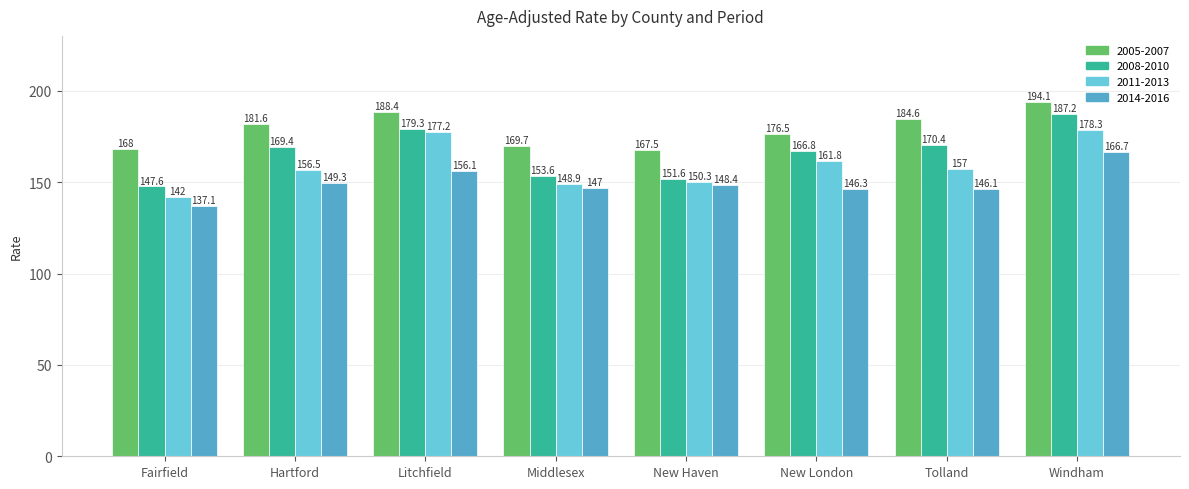

What are all the series names shown in the legend?

2005-2007, 2008-2010, 2011-2013, 2014-2016